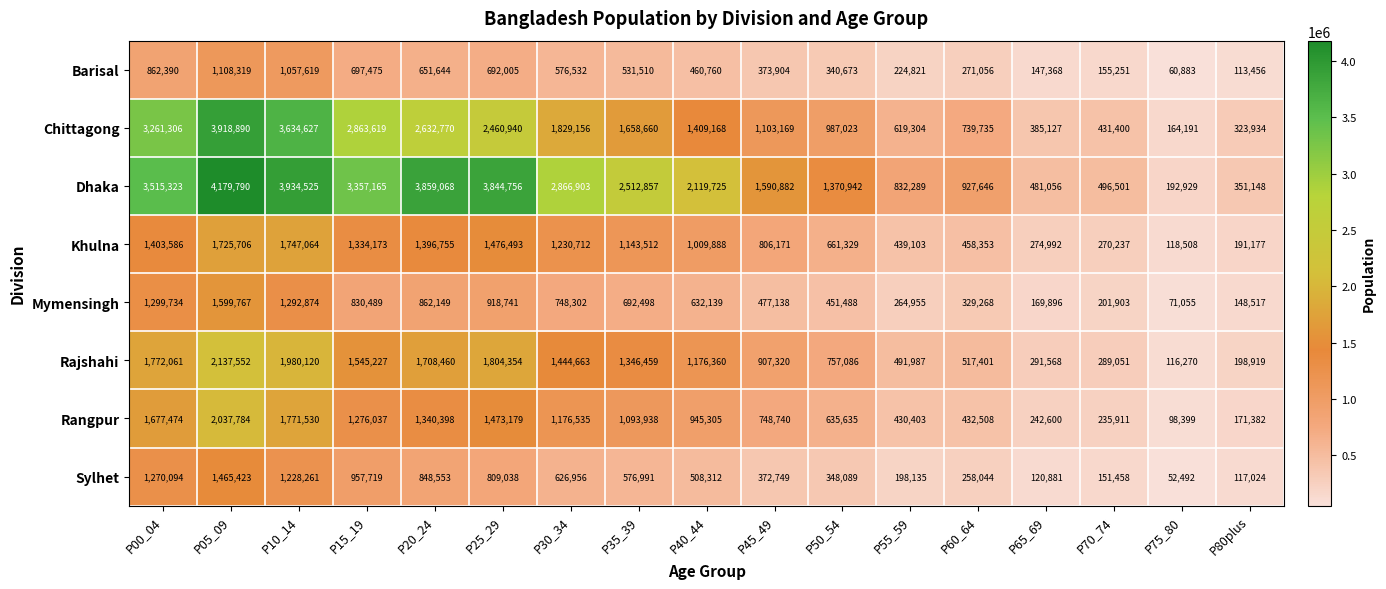

At which label does Khulna first exceed 1009888?

P00_04